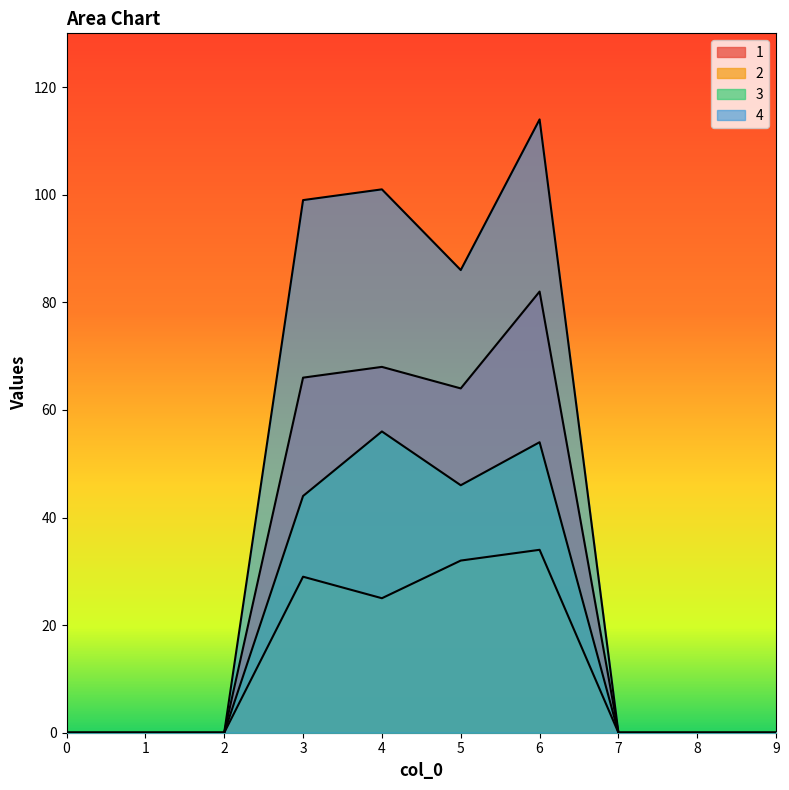

How many data points in 2 are above 0?

4